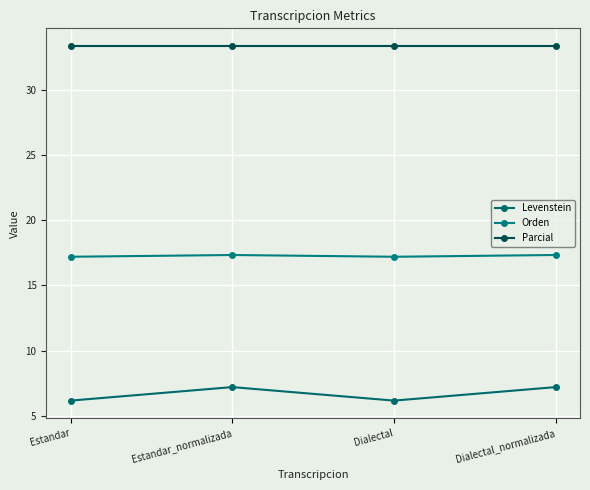

Does the chart display data point markers on the line(s)?

Yes